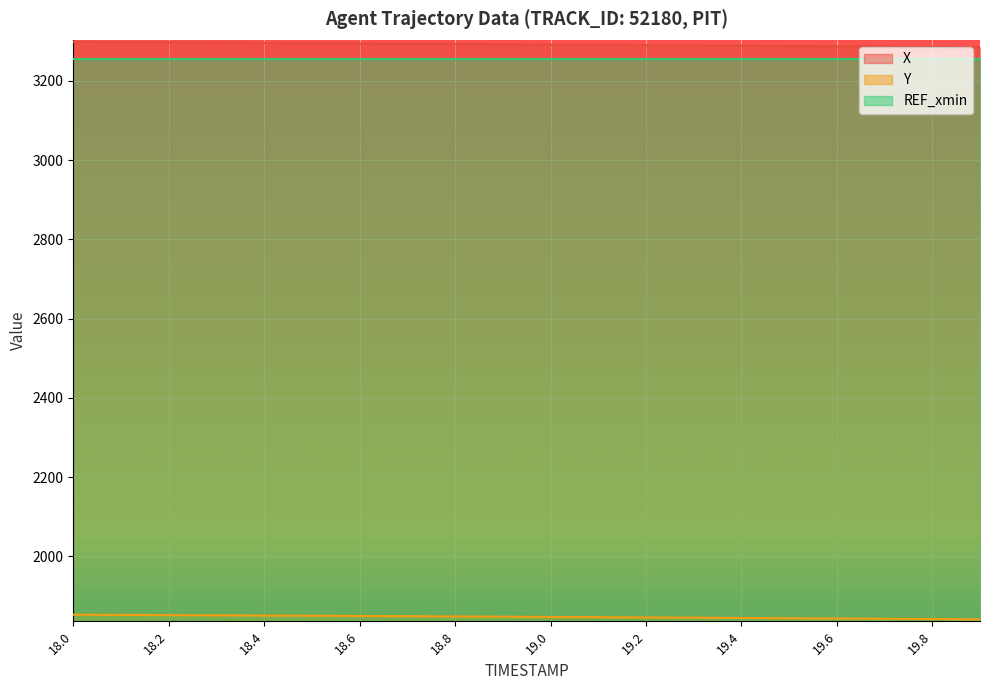

What is the sum of the X values at 19.4 and 19.3?

6578.5